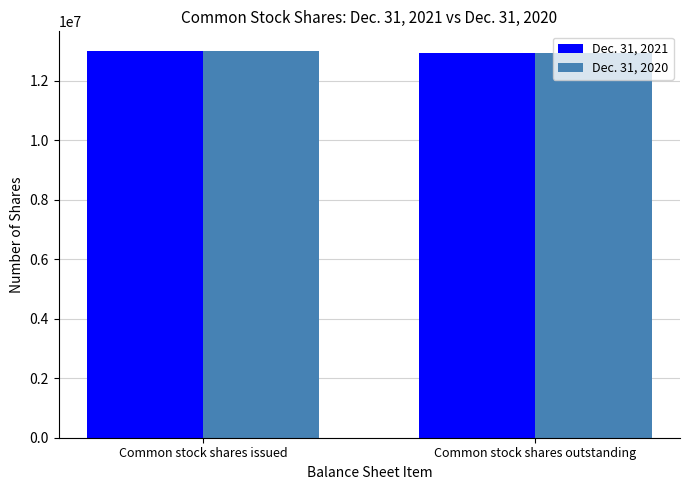

How many Dec. 31, 2020 values are between 12932377 and 13007178?

2